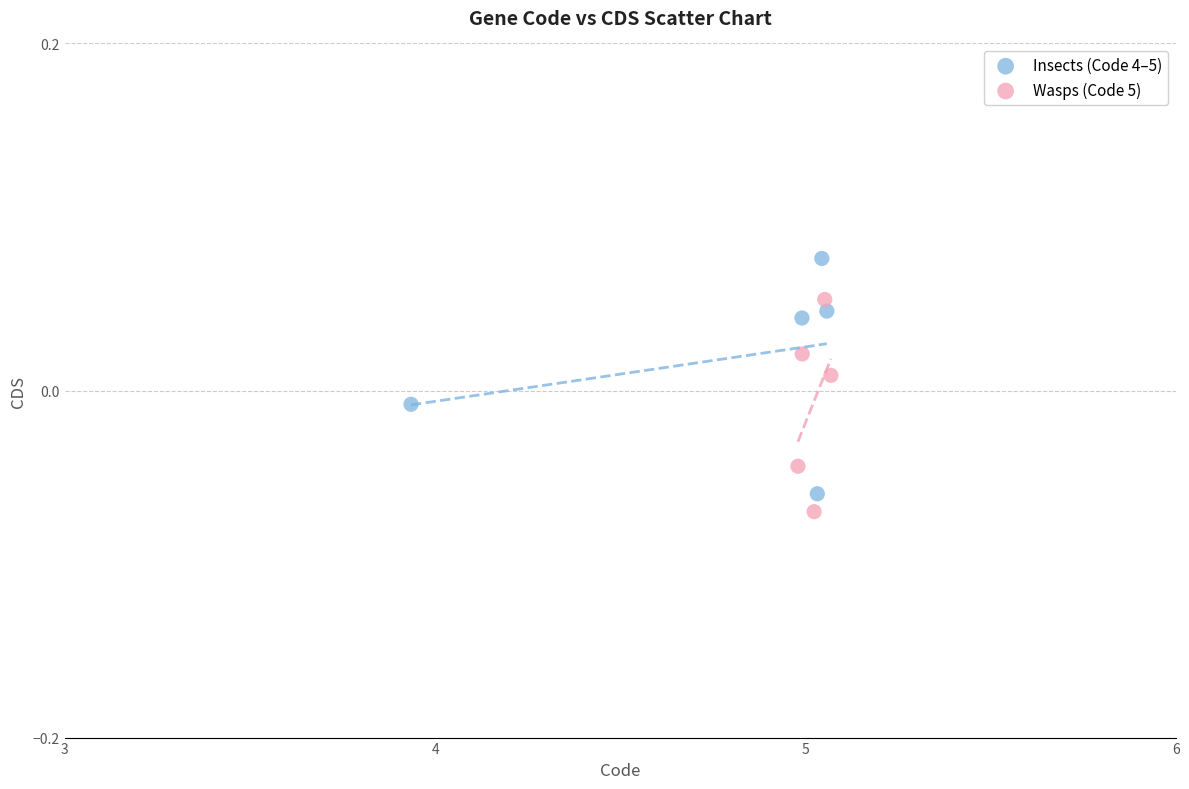

What are all the series names shown in the legend?

Insects (Code 4–5), Wasps (Code 5)